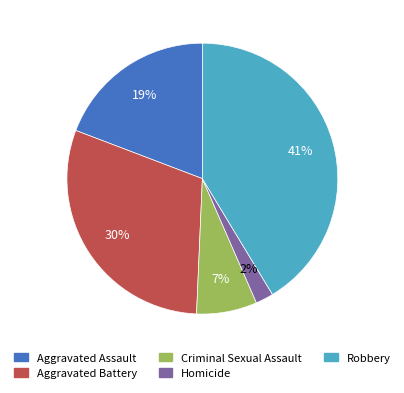

Rank the categories by value from lowest to highest.

Homicide, Criminal Sexual Assault, Aggravated Assault, Aggravated Battery, Robbery